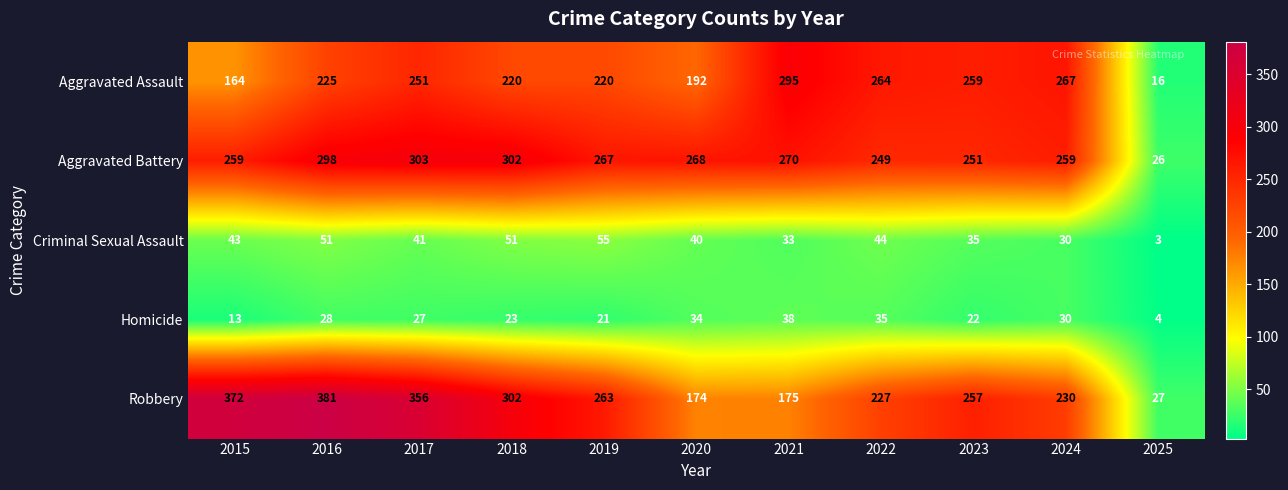

The Aggravated Battery series shows 132 at 2022. True or false?

False